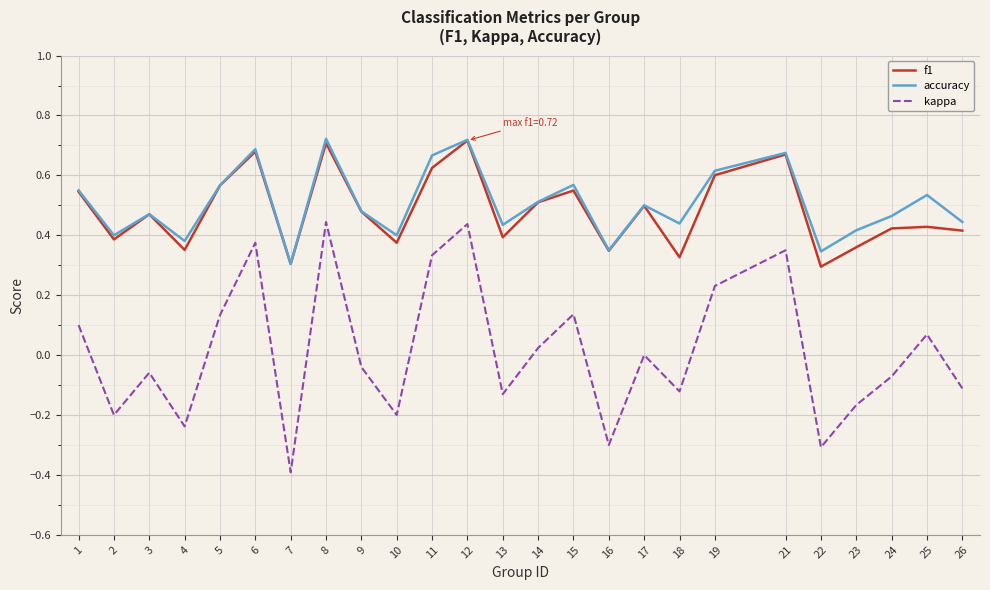

Which category has the lowest value across all series?

7